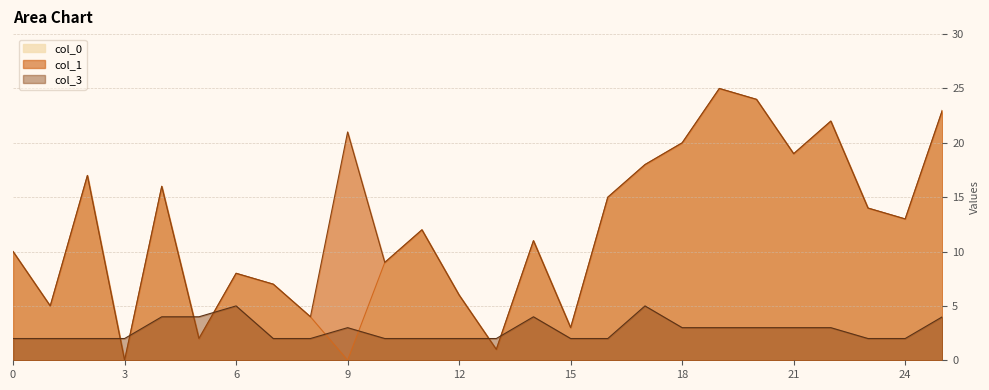

Where is the first local maximum for col_3?

6